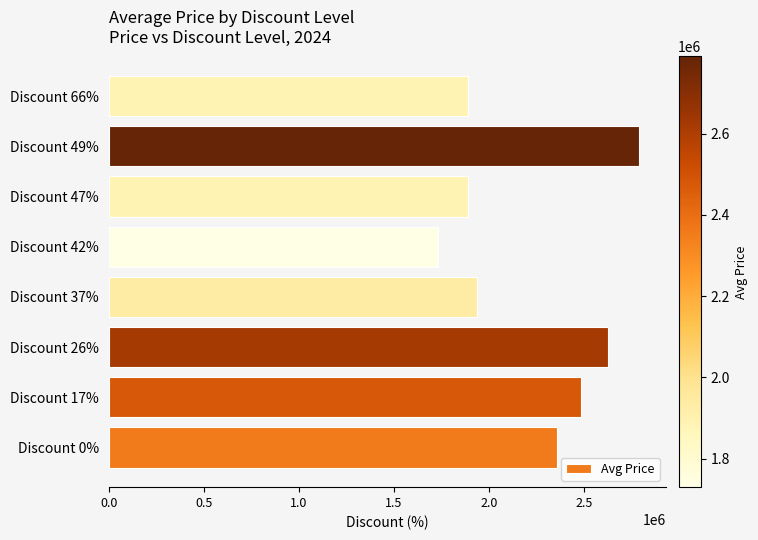

Is it true that the value at Discount 47% is 1292347?

False